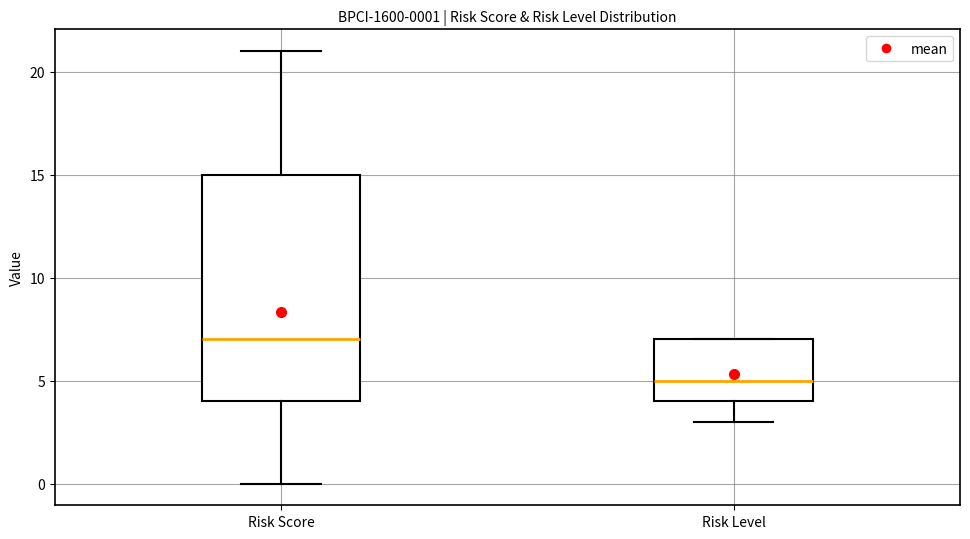

Which box is the tallest, from its lower edge to its upper edge?

Risk Score